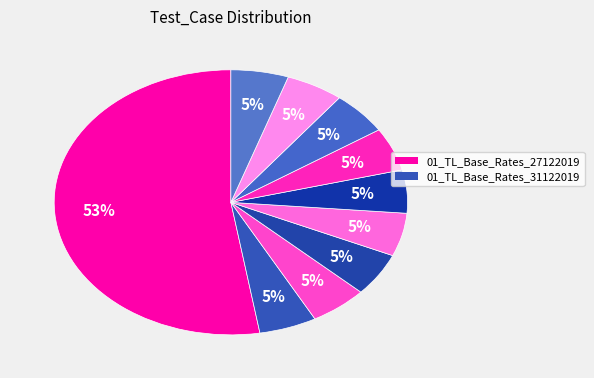

Which category has the smallest portion of the pie?

01_TL_Base_Rates_31122019